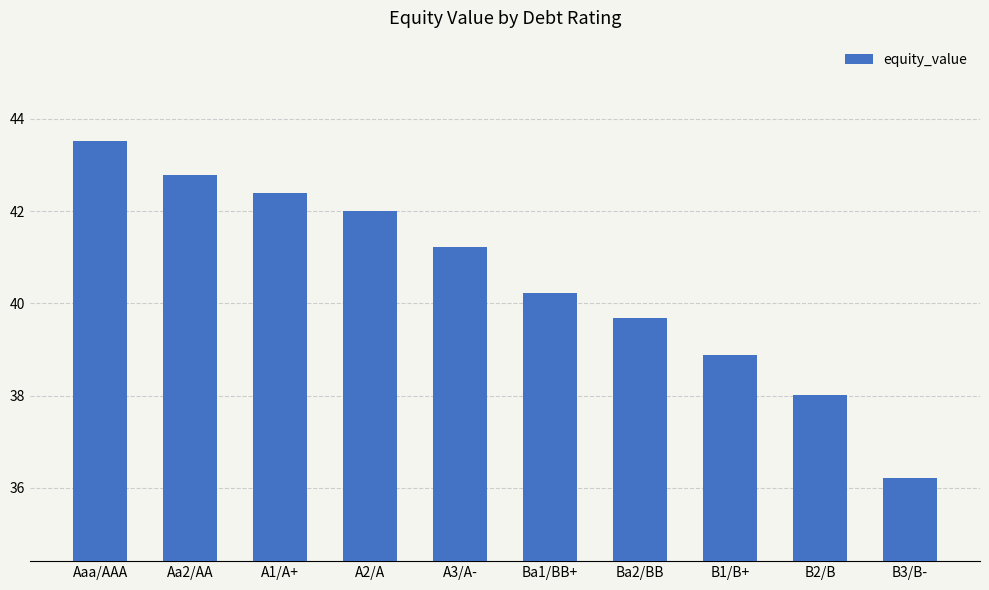

What is the ratio of the value at A3/A- to the value at A1/A+?

1.0